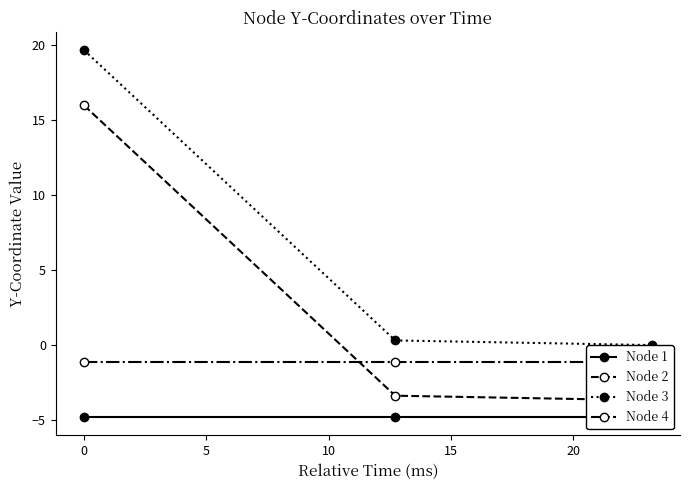

What is the sum of the Node 1 values at 0 and −5?

-9.6